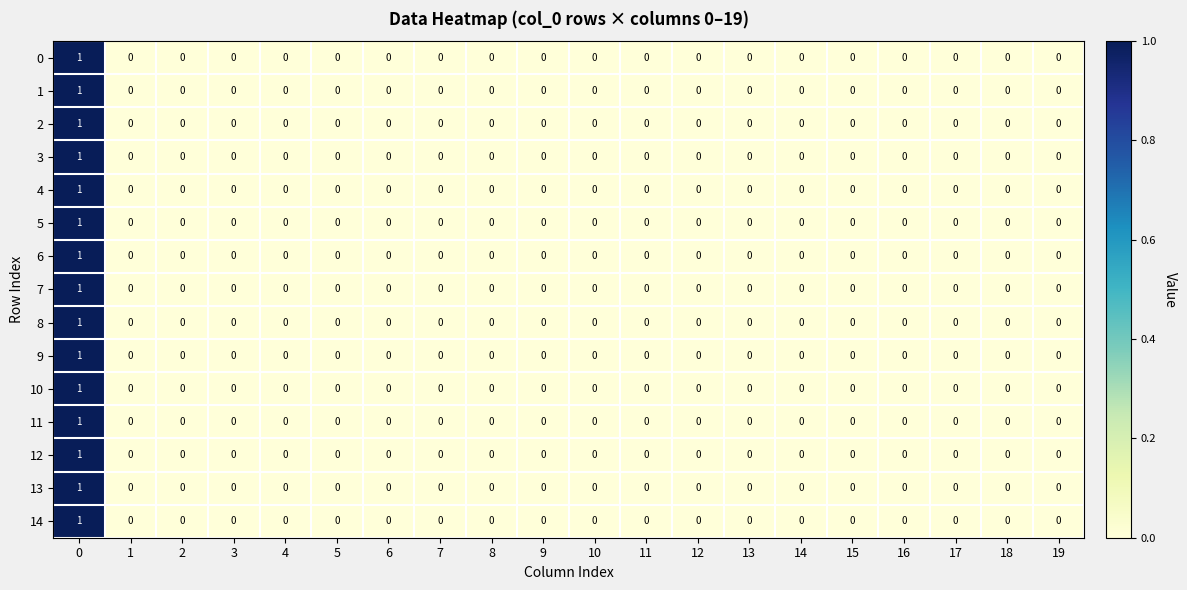

The 1 series shows 1 at 18. True or false?

False